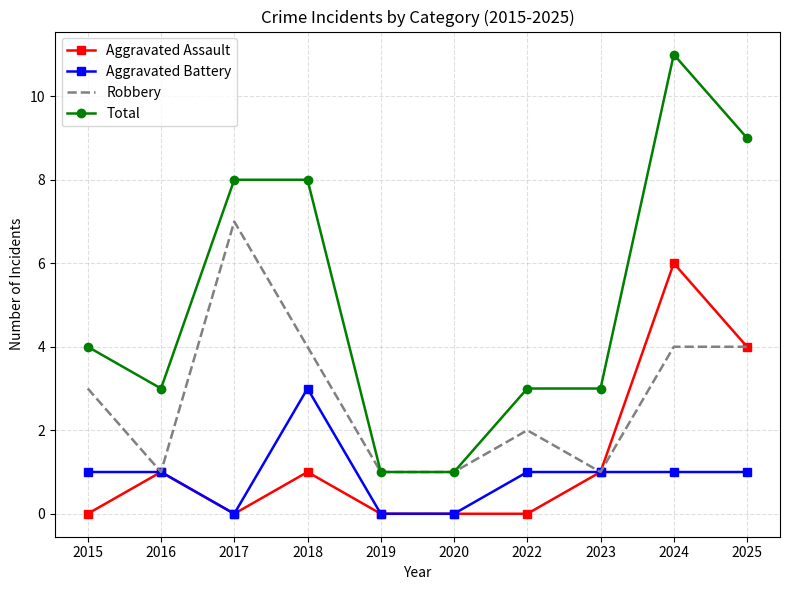

Reading right to left, transcribe all the data shown in this chart.

Aggravated Assault: 2025=4	2024=6	2023=1	2022=0	2020=0	2019=0	2018=1	2017=0	2016=1	2015=0
Aggravated Battery: 2025=1	2024=1	2023=1	2022=1	2020=0	2019=0	2018=3	2017=0	2016=1	2015=1
Robbery: 2025=4	2024=4	2023=1	2022=2	2020=1	2019=1	2018=4	2017=7	2016=1	2015=3
Total: 2025=9	2024=11	2023=3	2022=3	2020=1	2019=1	2018=8	2017=8	2016=3	2015=4